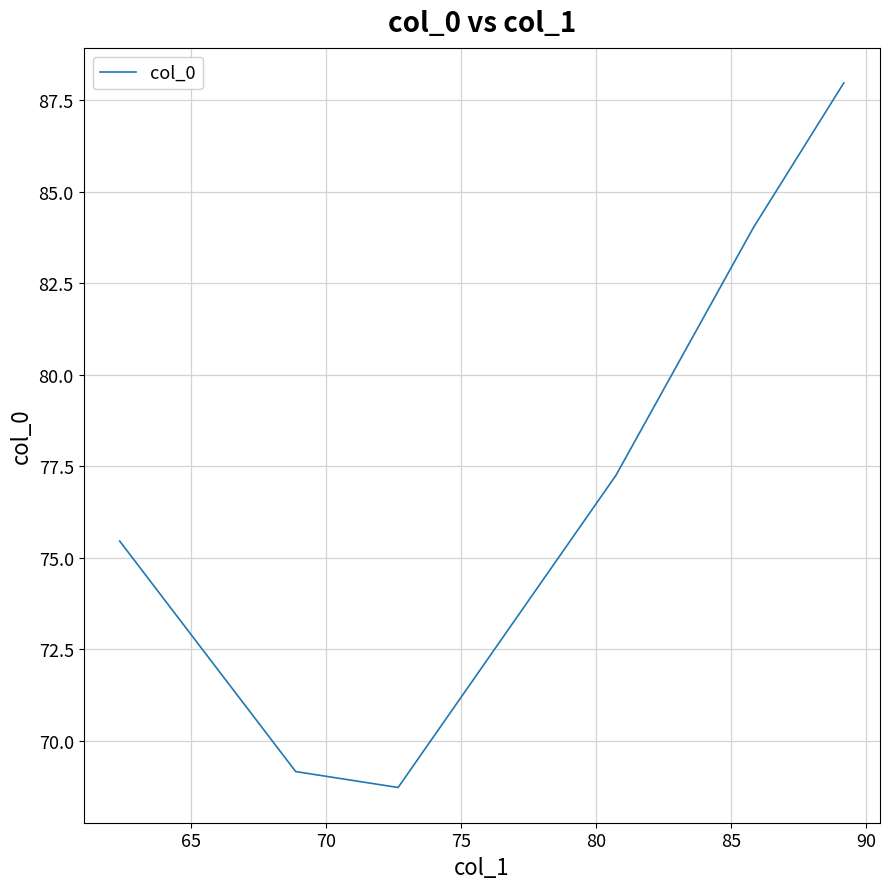

True or false: there are more than 2 points higher than both neighbors.

False